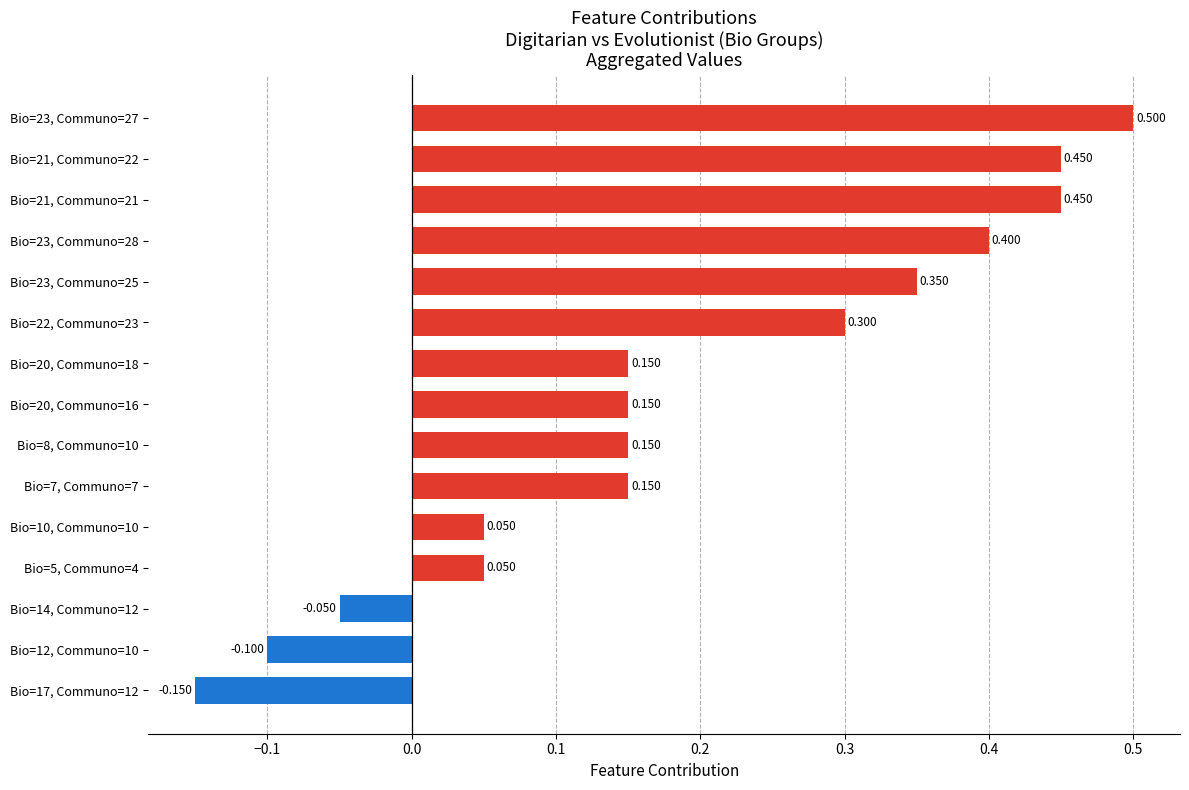

Count the number of values greater than 0.

12